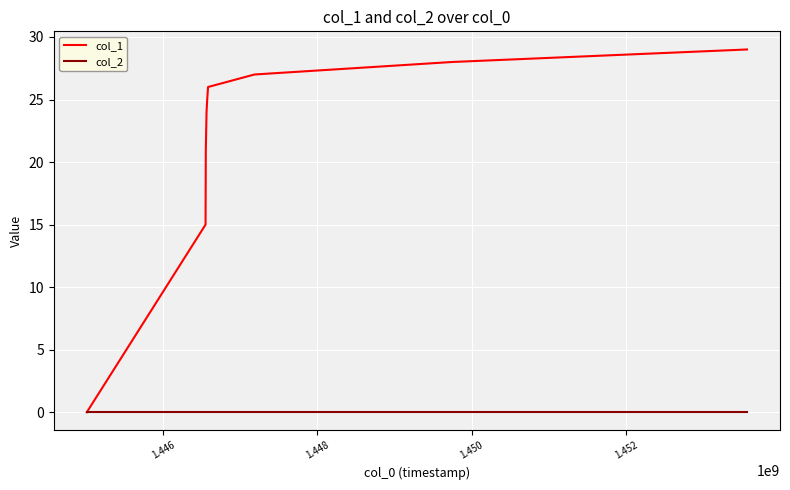

What is the maximum value shown in the chart?

29